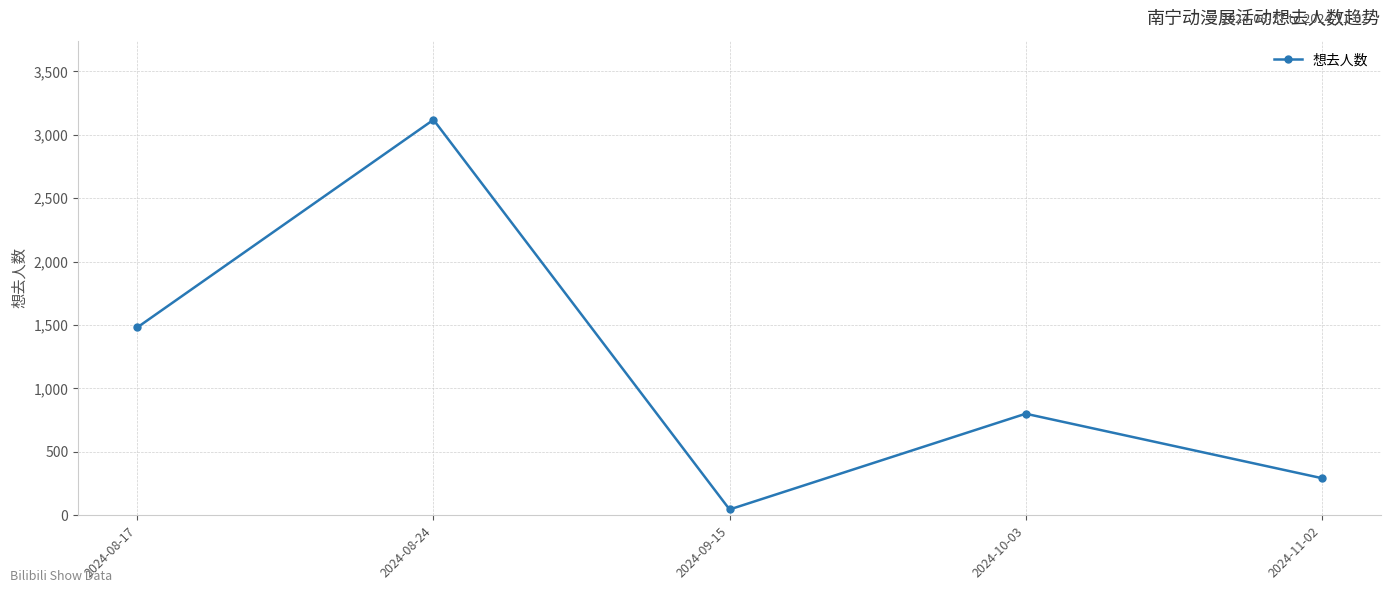

Which category has the highest value across all series?

2024-08-24